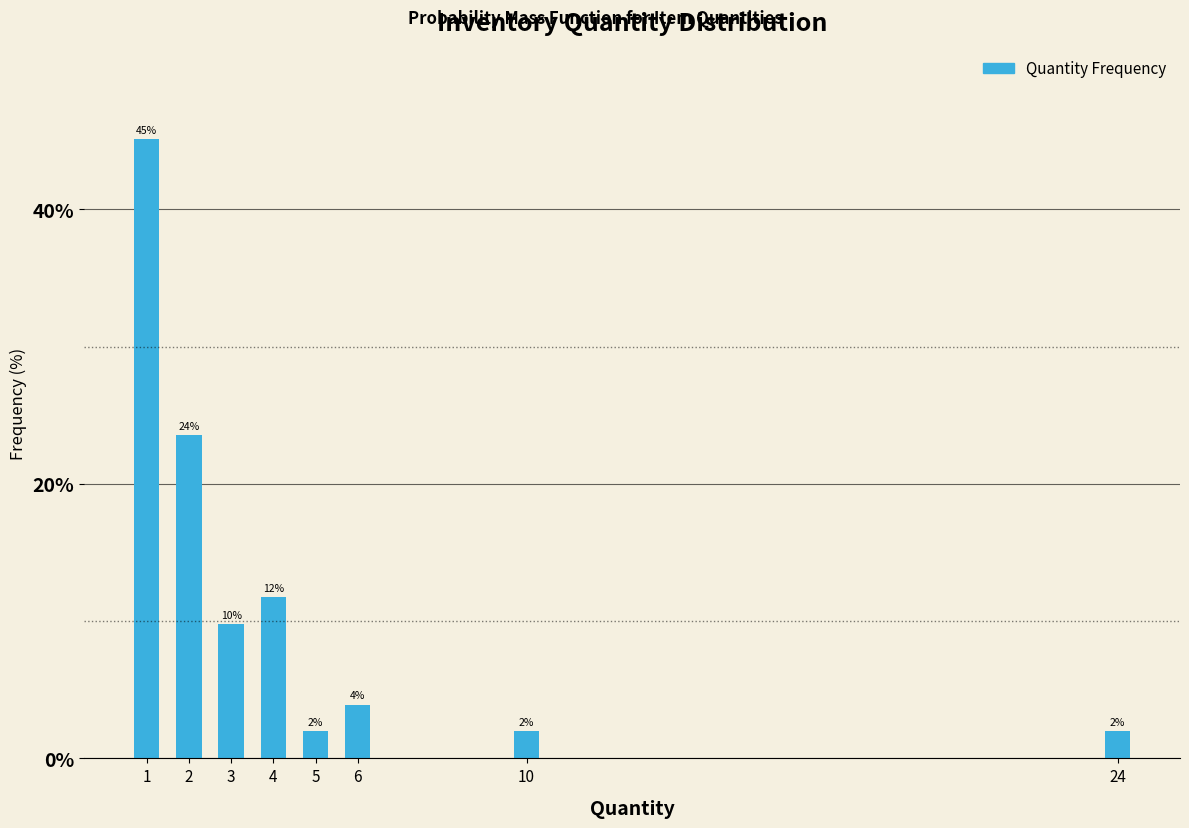

The chart shows a value of 2.0 at 5. True or false?

True